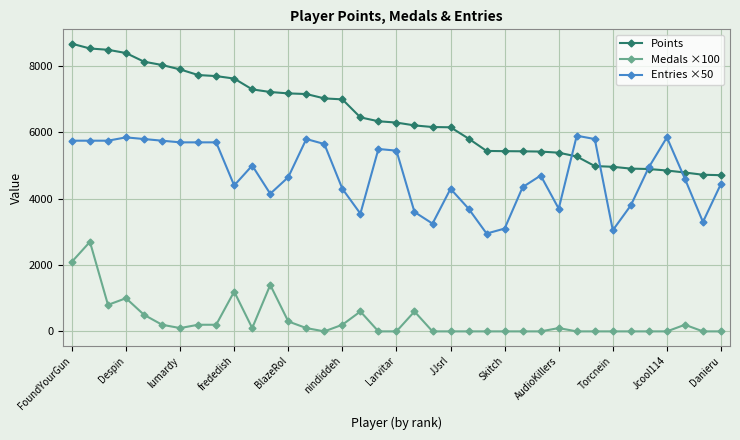

Rank the series by their average value, from highest to lowest.

Points, Entries ×50, Medals ×100